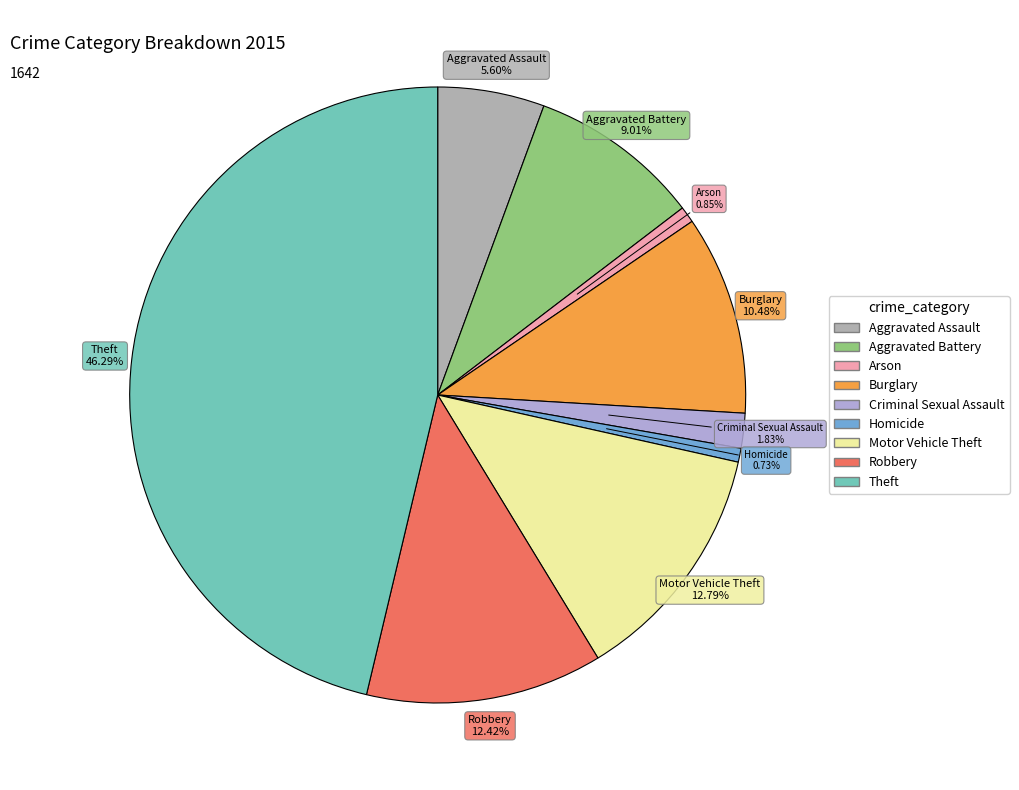

Approximately how many times larger is the value at Aggravated Battery compared to Criminal Sexual Assault?

4.9